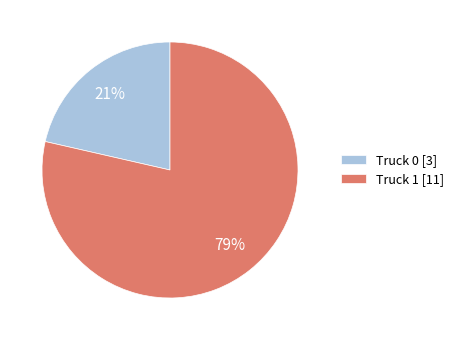

How many segments does this pie chart have?

2